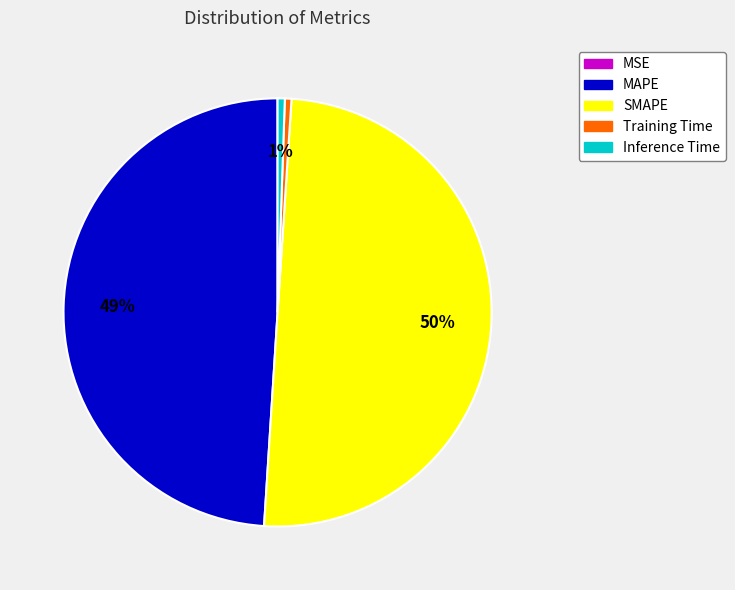

To the nearest percent, what portion does MAPE represent?

49%